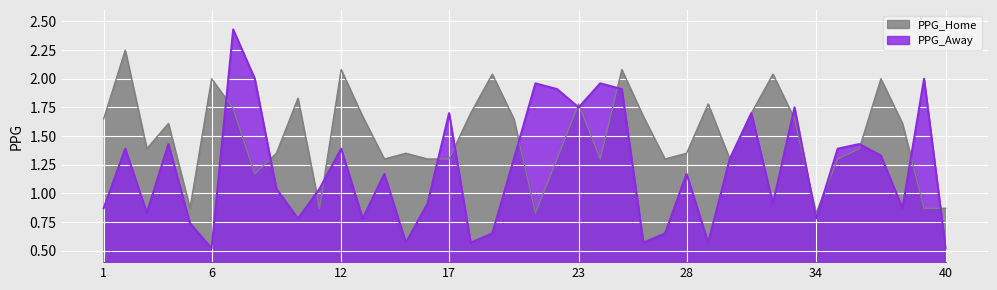

Where is the first local minimum for PPG_Home?

3